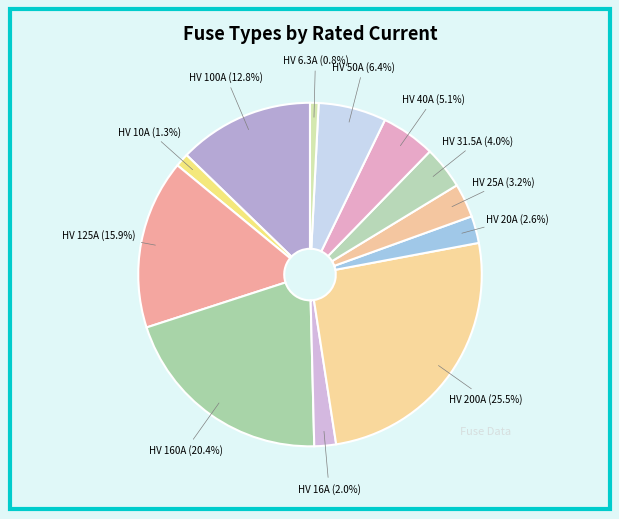

How many slices are in this pie chart?

12